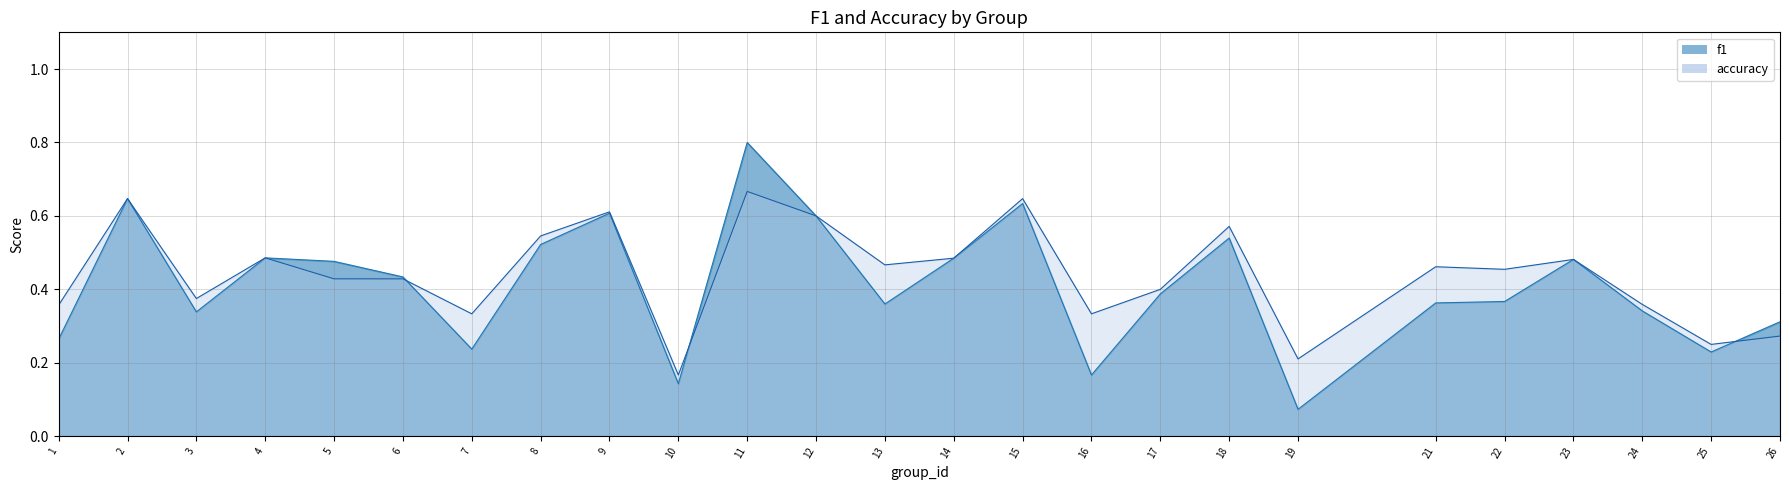

What is the sum of the f1 values at 17 and 12?

1.0